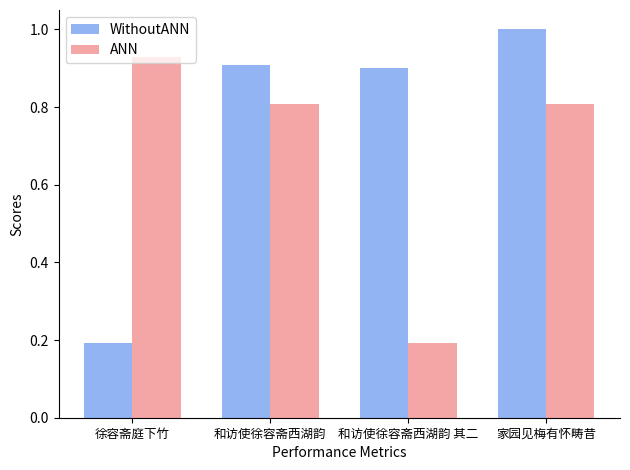

True or false: ANN has a value of 0.5 at 家园见梅有怀畴昔.

False